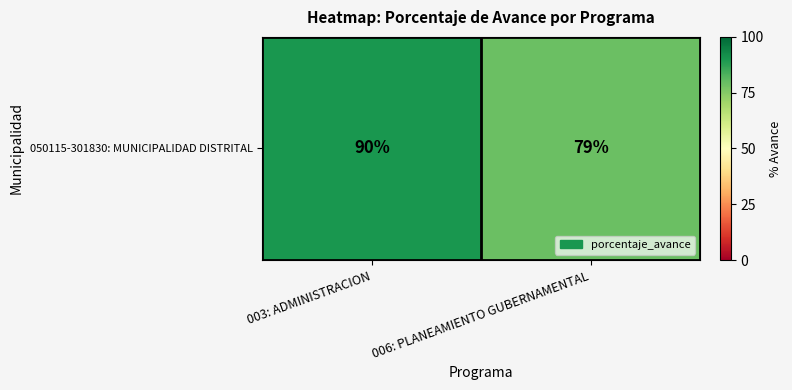

What is the sum of all values?

169